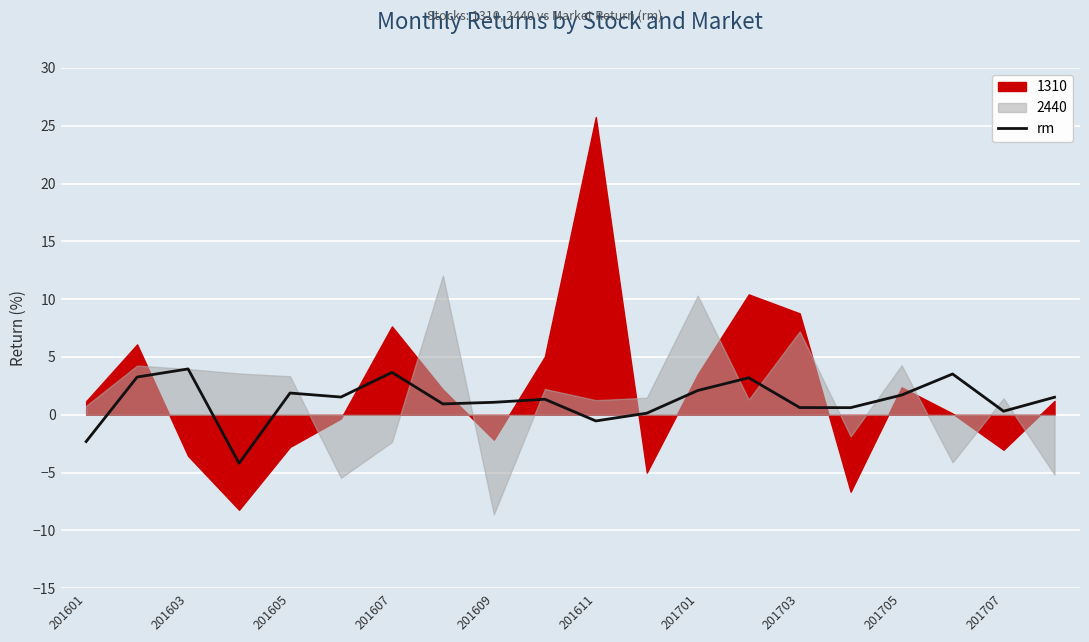

What is the average value?

1.2